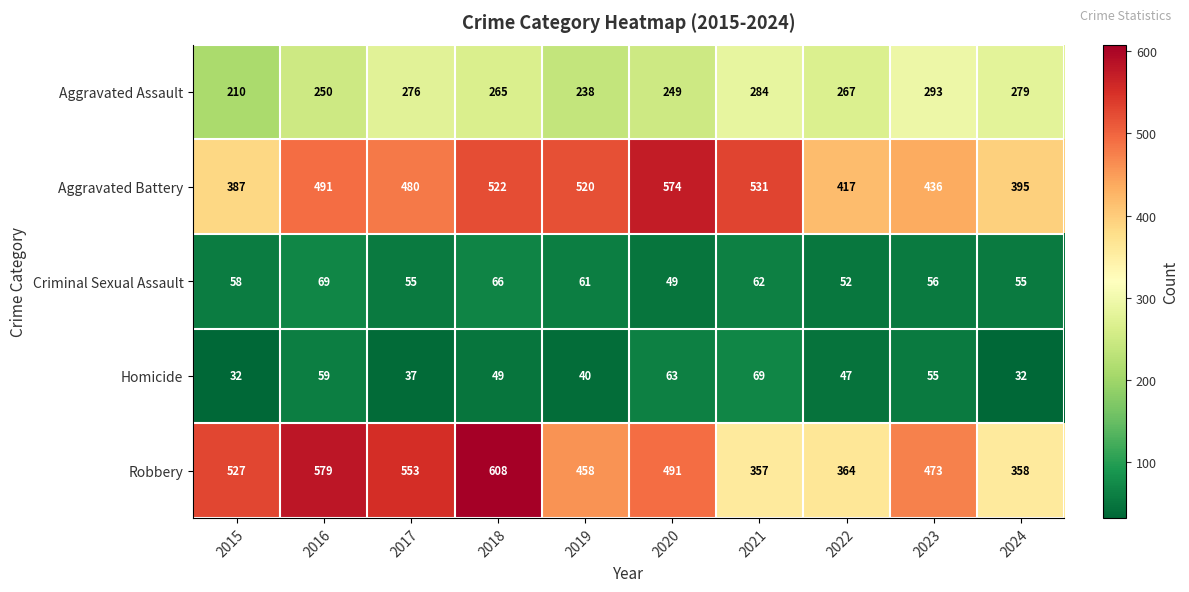

At how many categories does at least one series exceed 414?

9